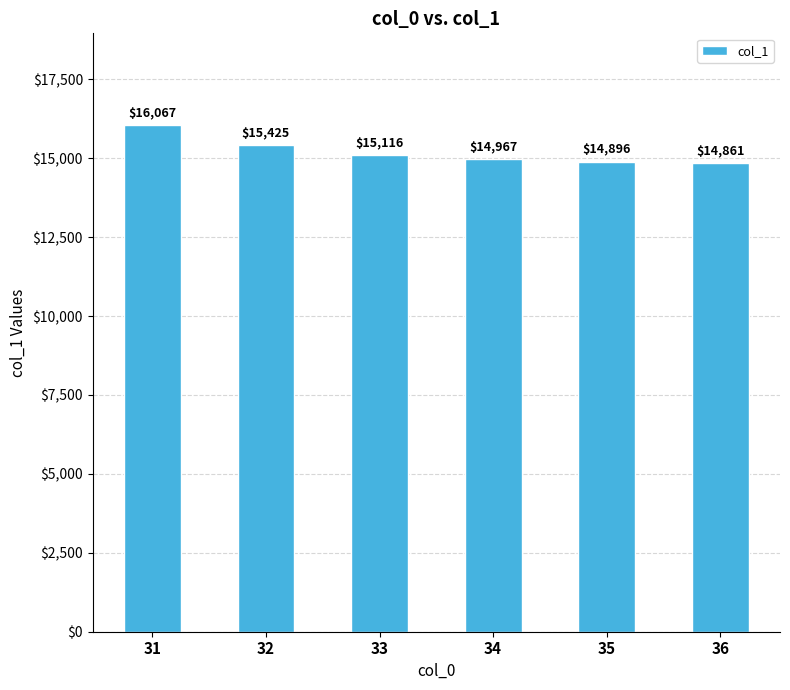

Rank the categories by value from highest to lowest.

31, 32, 33, 34, 35, 36